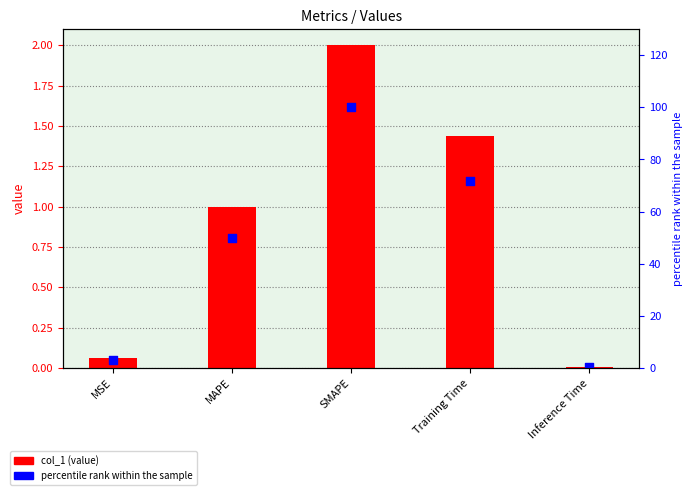

What are all the series names shown in the legend?

col_1, percentile rank